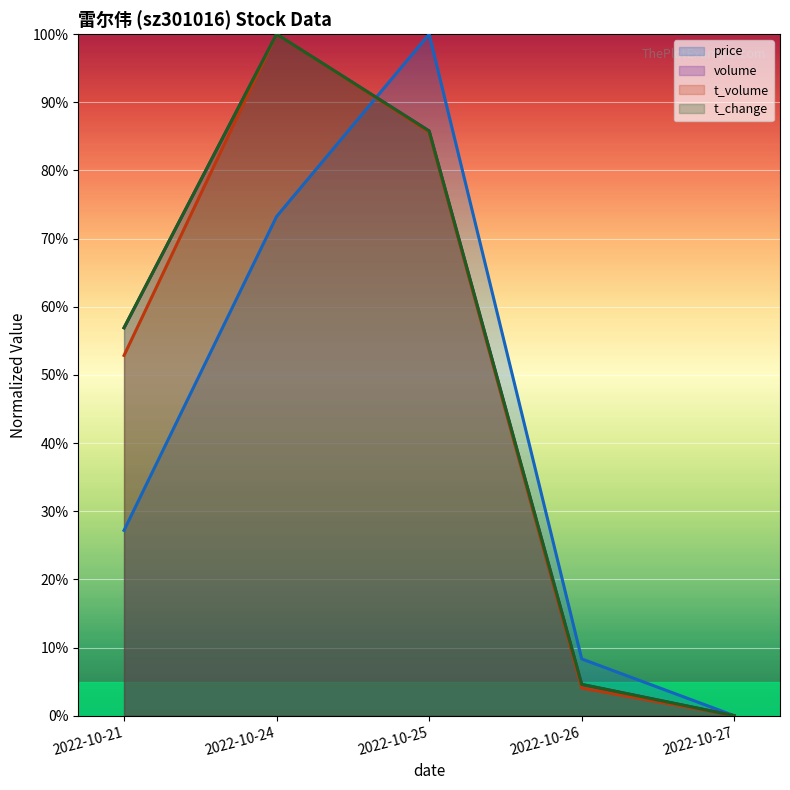

Between 2022-10-21 and 2022-10-26, which is larger?

2022-10-21